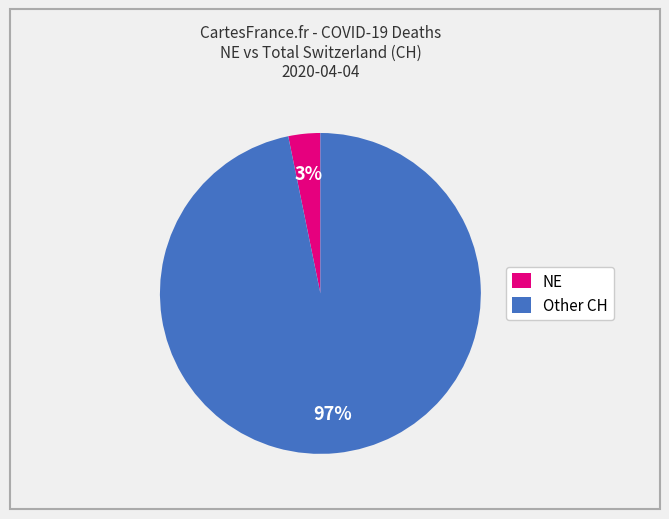

To the nearest percent, what is the difference between the Other CH and NE slice percentages?

94%